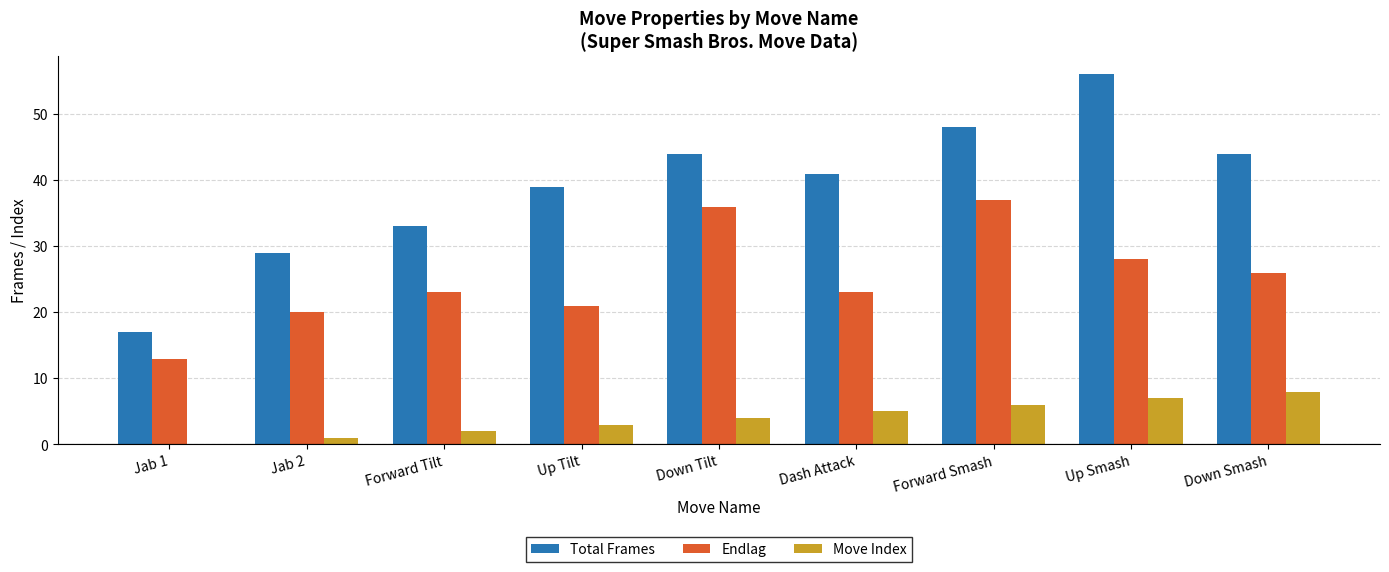

Which series has the largest total across all categories?

Total Frames